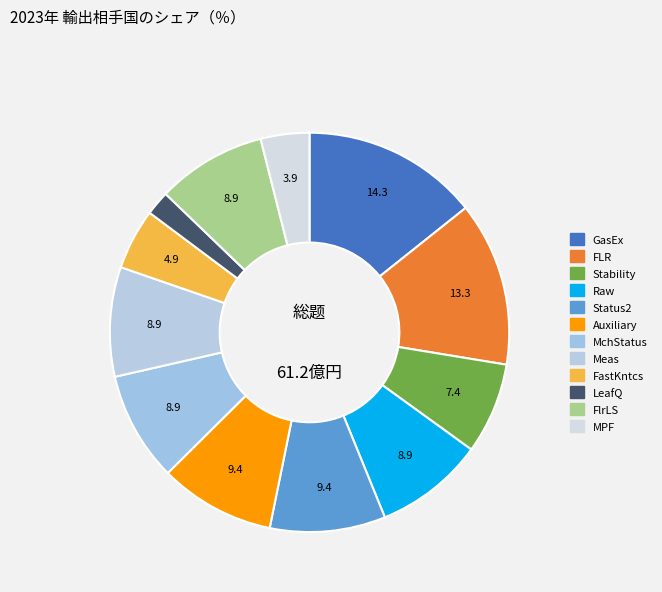

To the nearest percent, what is the combined percentage of FLR and Raw?

22%